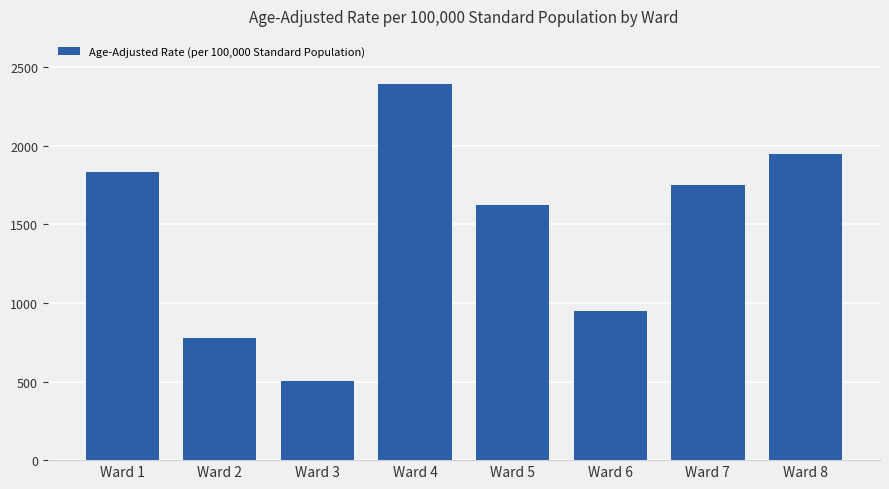

What is the sum of the values at Ward 6 and Ward 4?

3341.2